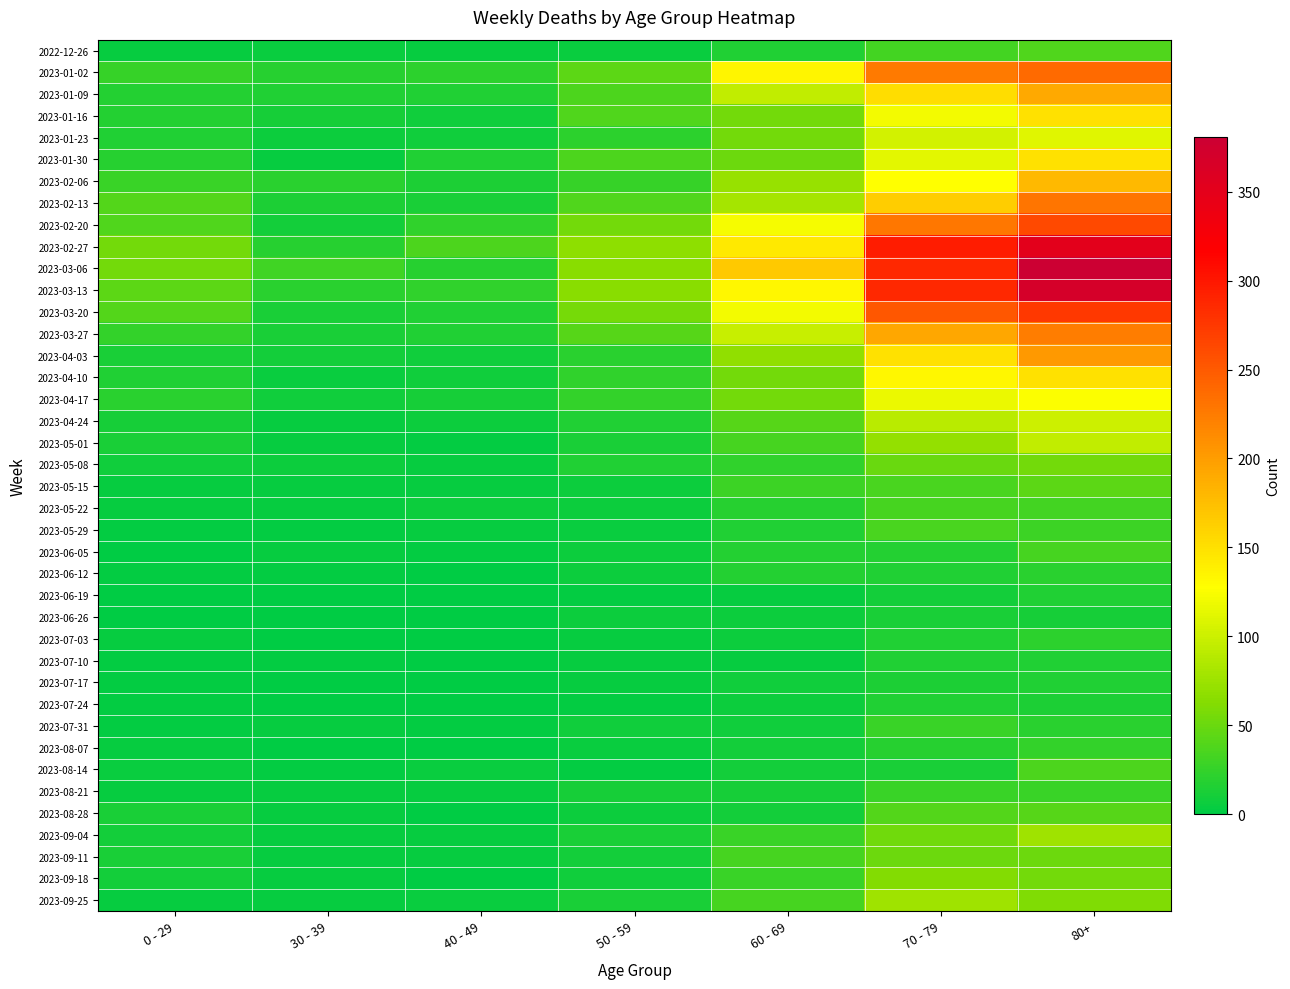

Reading left to right, what are all the values shown in this chart?

2022-12-26: 0 - 29=4	30 - 39=5	40 - 49=4	50 - 59=5	60 - 69=16	70 - 79=32	80+=38
2023-01-02: 0 - 29=26	30 - 39=18	40 - 49=21	50 - 59=44	60 - 69=134	70 - 79=226	80+=238
2023-01-09: 0 - 29=17	30 - 39=15	40 - 49=16	50 - 59=37	60 - 69=94	70 - 79=153	80+=191
2023-01-16: 0 - 29=17	30 - 39=11	40 - 49=8	50 - 59=38	60 - 69=54	70 - 79=121	80+=150
2023-01-23: 0 - 29=15	30 - 39=6	40 - 49=8	50 - 59=21	60 - 69=55	70 - 79=104	80+=111
2023-01-30: 0 - 29=18	30 - 39=4	40 - 49=15	50 - 59=37	60 - 69=51	70 - 79=112	80+=149
2023-02-06: 0 - 29=28	30 - 39=20	40 - 49=14	50 - 59=26	60 - 69=72	70 - 79=127	80+=179
2023-02-13: 0 - 29=39	30 - 39=14	40 - 49=13	50 - 59=38	60 - 69=80	70 - 79=165	80+=230
2023-02-20: 0 - 29=38	30 - 39=10	40 - 49=23	50 - 59=55	60 - 69=123	70 - 79=228	80+=263
2023-02-27: 0 - 29=55	30 - 39=18	40 - 49=36	50 - 59=68	60 - 69=143	70 - 79=296	80+=351
2023-03-06: 0 - 29=54	30 - 39=30	40 - 49=19	50 - 59=65	60 - 69=167	70 - 79=287	80+=381
2023-03-13: 0 - 29=44	30 - 39=20	40 - 49=23	50 - 59=65	60 - 69=133	70 - 79=286	80+=368
2023-03-20: 0 - 29=40	30 - 39=13	40 - 49=16	50 - 59=56	60 - 69=122	70 - 79=253	80+=275
2023-03-27: 0 - 29=24	30 - 39=12	40 - 49=16	50 - 59=41	60 - 69=98	70 - 79=193	80+=224
2023-04-03: 0 - 29=13	30 - 39=9	40 - 49=8	50 - 59=20	60 - 69=69	70 - 79=150	80+=203
2023-04-10: 0 - 29=15	30 - 39=5	40 - 49=8	50 - 59=23	60 - 69=54	70 - 79=133	80+=149
2023-04-17: 0 - 29=20	30 - 39=8	40 - 49=11	50 - 59=25	60 - 69=54	70 - 79=117	80+=126
2023-04-24: 0 - 29=11	30 - 39=3	40 - 49=7	50 - 59=16	60 - 69=41	70 - 79=90	80+=101
2023-05-01: 0 - 29=13	30 - 39=4	40 - 49=2	50 - 59=12	60 - 69=33	70 - 79=71	80+=95
2023-05-08: 0 - 29=8	30 - 39=6	40 - 49=4	50 - 59=15	60 - 69=23	70 - 79=50	80+=54
2023-05-15: 0 - 29=4	30 - 39=4	40 - 49=3	50 - 59=7	60 - 69=29	70 - 79=35	80+=44
2023-05-22: 0 - 29=3	30 - 39=3	40 - 49=6	50 - 59=6	60 - 69=18	70 - 79=33	80+=32
2023-05-29: 0 - 29=2	30 - 39=2	40 - 49=3	50 - 59=5	60 - 69=15	70 - 79=35	80+=29
2023-06-05: 0 - 29=1	30 - 39=3	40 - 49=2	50 - 59=6	60 - 69=17	70 - 79=17	80+=33
2023-06-12: 0 - 29=2	30 - 39=2	40 - 49=1	50 - 59=6	60 - 69=17	70 - 79=15	80+=20
2023-06-19: 0 - 29=1	30 - 39=1	40 - 49=1	50 - 59=2	60 - 69=4	70 - 79=10	80+=16
2023-06-26: 0 - 29=1	30 - 39=1	40 - 49=0	50 - 59=6	60 - 69=7	70 - 79=12	80+=11
2023-07-03: 0 - 29=3	30 - 39=0	40 - 49=0	50 - 59=3	60 - 69=6	70 - 79=15	80+=22
2023-07-10: 0 - 29=2	30 - 39=2	40 - 49=1	50 - 59=3	60 - 69=4	70 - 79=15	80+=16
2023-07-17: 0 - 29=2	30 - 39=0	40 - 49=0	50 - 59=4	60 - 69=8	70 - 79=14	80+=15
2023-07-24: 0 - 29=2	30 - 39=1	40 - 49=1	50 - 59=2	60 - 69=7	70 - 79=16	80+=14
2023-07-31: 0 - 29=2	30 - 39=3	40 - 49=2	50 - 59=8	60 - 69=8	70 - 79=27	80+=20
2023-08-07: 0 - 29=4	30 - 39=1	40 - 49=0	50 - 59=5	60 - 69=10	70 - 79=18	80+=24
2023-08-14: 0 - 29=5	30 - 39=2	40 - 49=5	50 - 59=2	60 - 69=9	70 - 79=12	80+=36
2023-08-21: 0 - 29=3	30 - 39=3	40 - 49=4	50 - 59=11	60 - 69=11	70 - 79=27	80+=27
2023-08-28: 0 - 29=12	30 - 39=3	40 - 49=1	50 - 59=6	60 - 69=9	70 - 79=39	80+=41
2023-09-04: 0 - 29=9	30 - 39=4	40 - 49=3	50 - 59=13	60 - 69=27	70 - 79=53	80+=77
2023-09-11: 0 - 29=13	30 - 39=4	40 - 49=4	50 - 59=9	60 - 69=34	70 - 79=51	80+=52
2023-09-18: 0 - 29=10	30 - 39=3	40 - 49=1	50 - 59=8	60 - 69=28	70 - 79=62	80+=55
2023-09-25: 0 - 29=3	30 - 39=4	40 - 49=5	50 - 59=13	60 - 69=33	70 - 79=77	80+=61